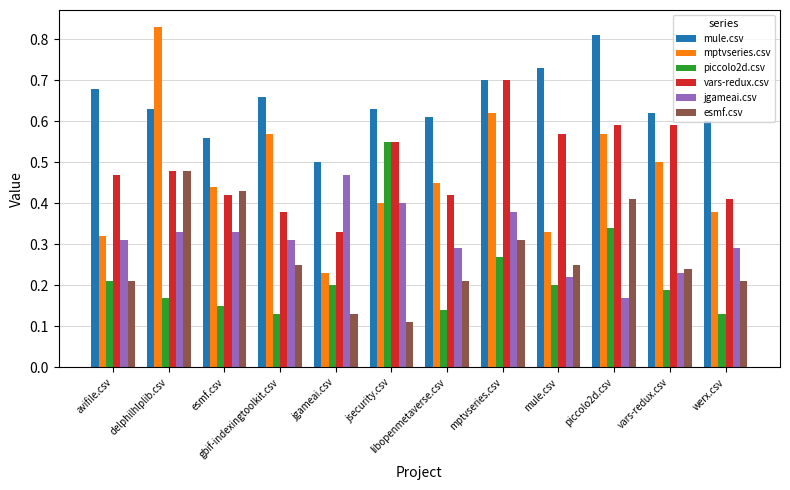

True or false: esmf.csv has a value of 0.2 at esmf.csv.

False